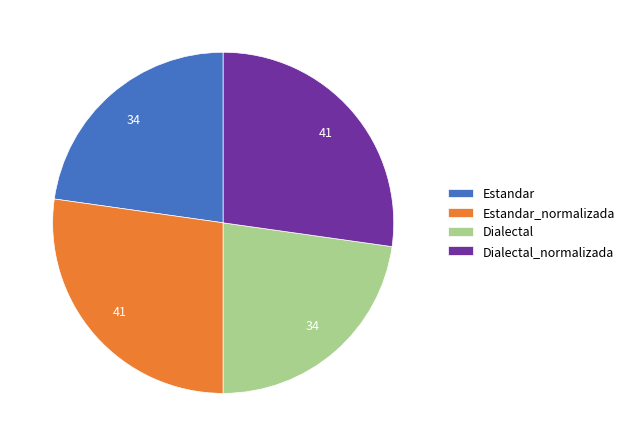

How many slices are in this pie chart?

4